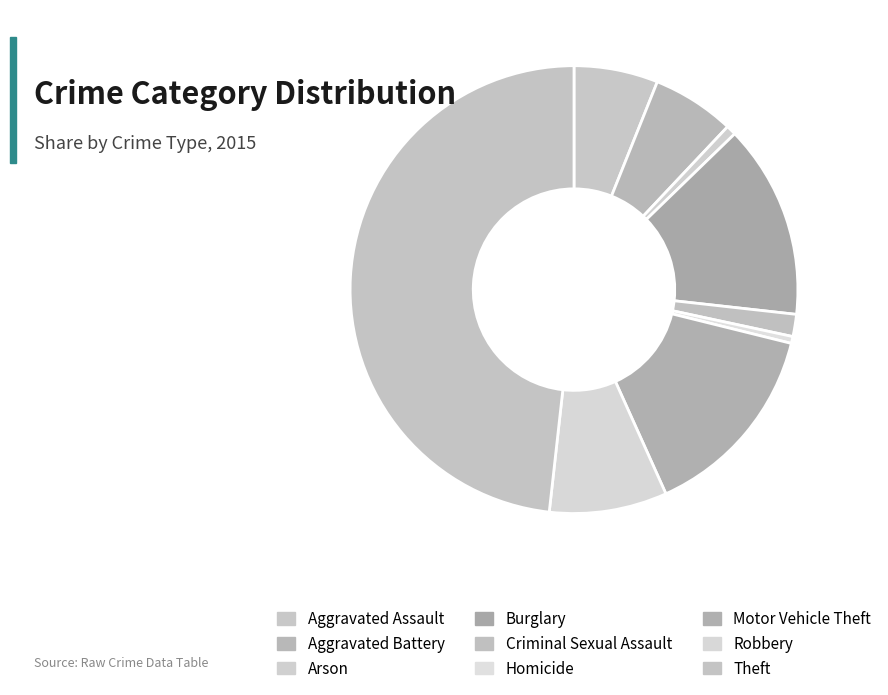

Which slice is the smallest?

Homicide